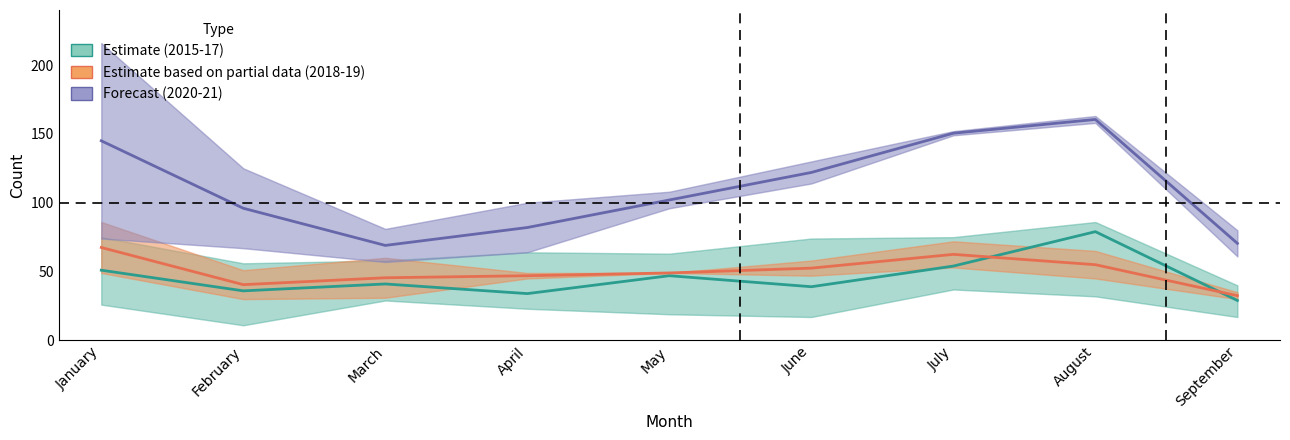

What is the value of the 2016 (Estimate) point at the 7th from the left?

54.0